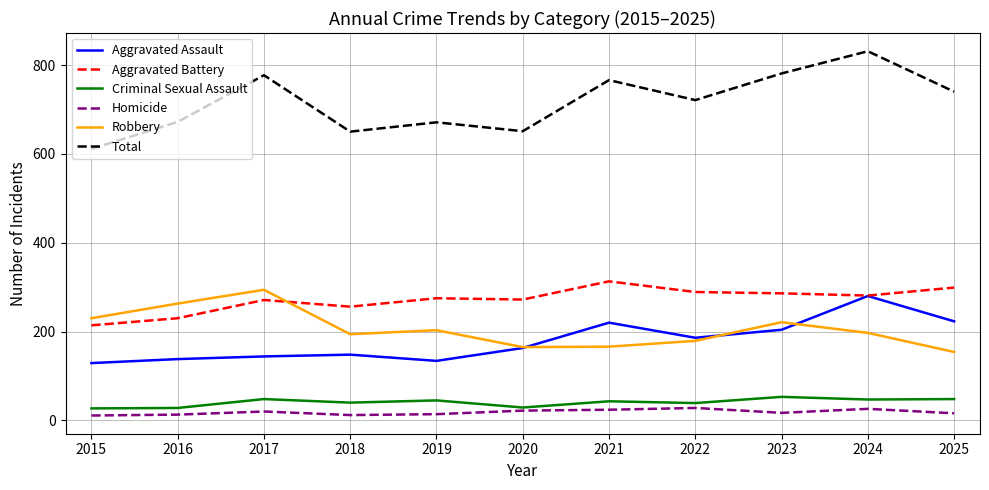

Read the Total value at 2022, to the nearest 10.

720